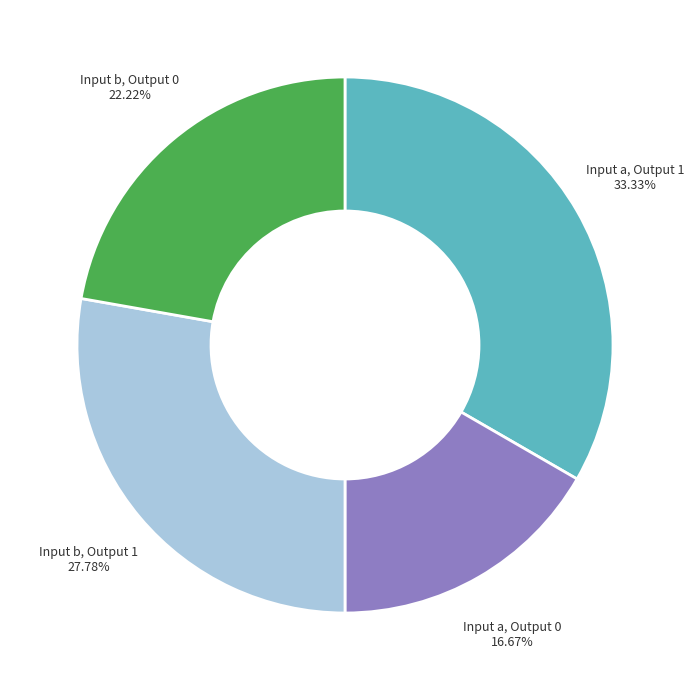

Which slice is the largest?

Input a, Output 1